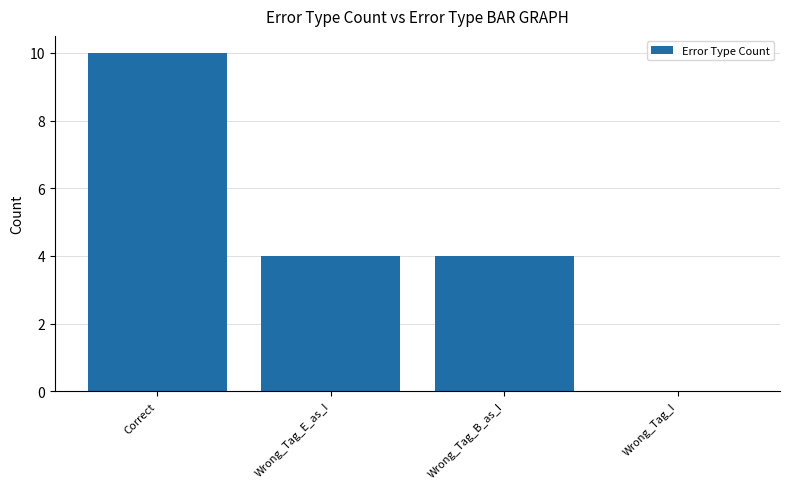

What is the difference between the values at Wrong_Tag_E_as_I and Correct?

6